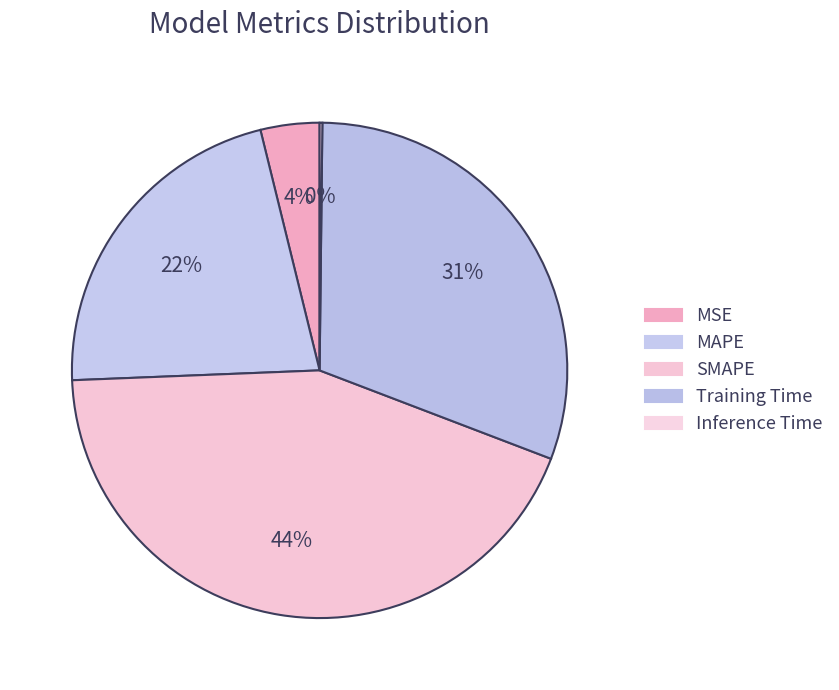

Combined, what portion of the pie is MSE and Training Time?

34.5%